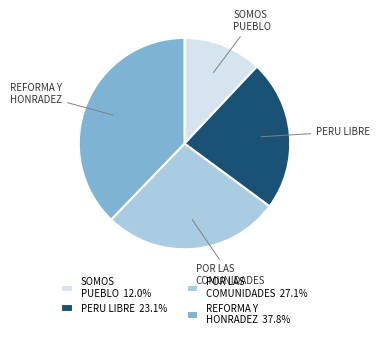

Is there a majority slice in this chart?

No